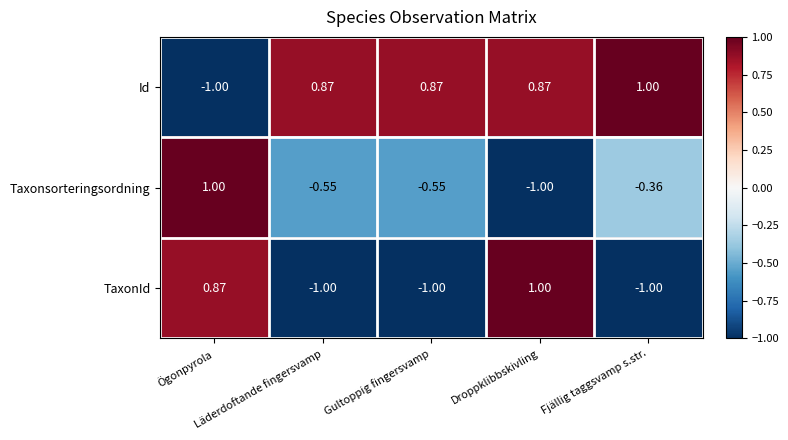

Which series has the largest total across all categories?

Id